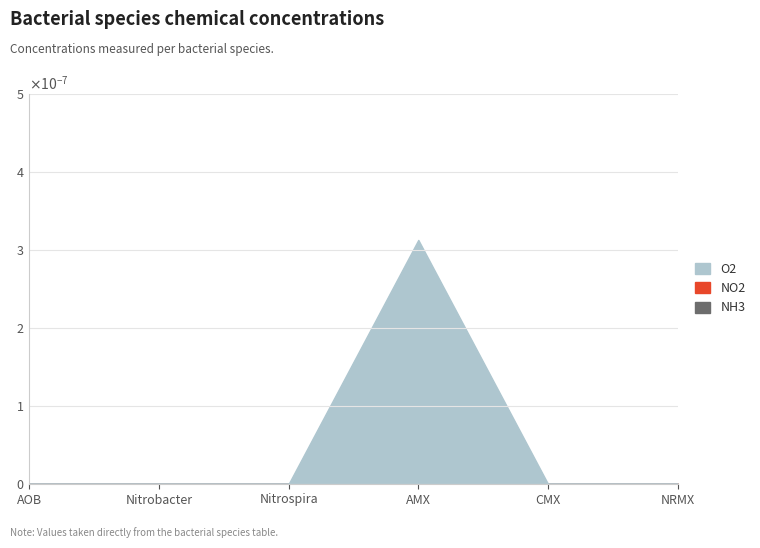

The O2 series shows 0.0 at Nitrobacter. True or false?

True